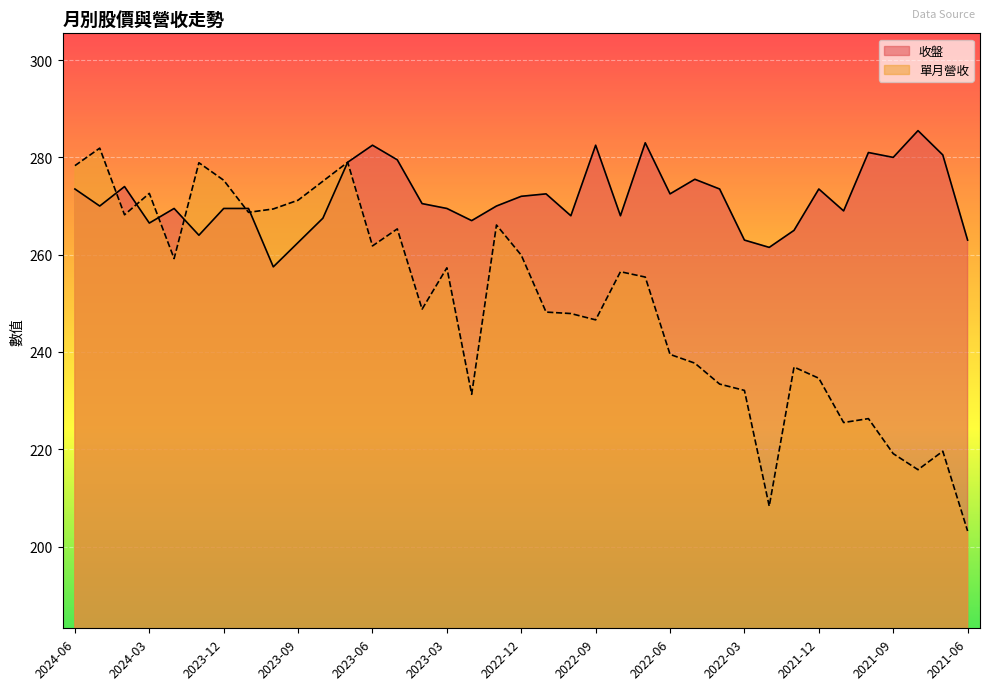

True or false: 收盤 has a value of 393.7 at 2022-04.

False